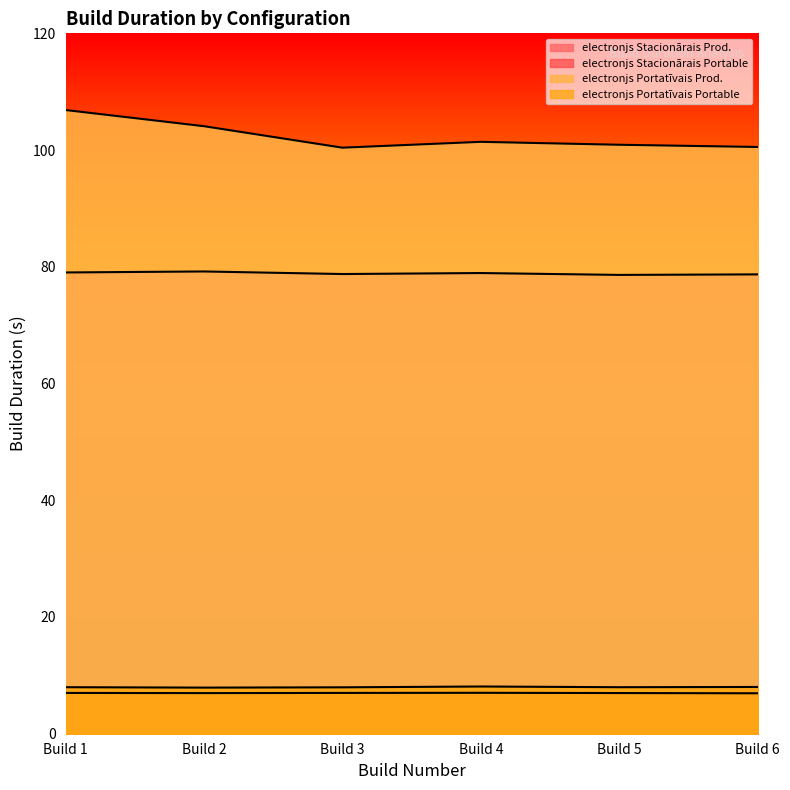

Rank the series by their maximum value, from lowest to highest.

electronjs Stacionārais Portable, electronjs Portatīvais Portable, electronjs Stacionārais Prod., electronjs Portatīvais Prod.